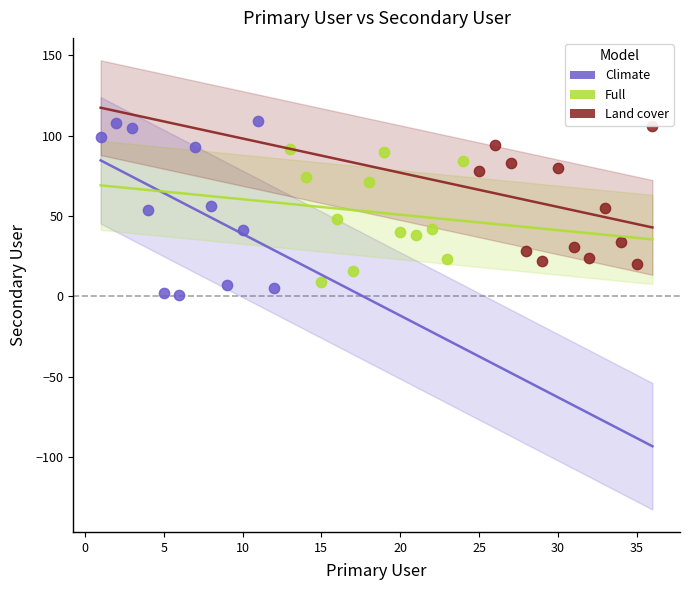

What are all the series names shown in the legend?

Climate, Full, Land cover